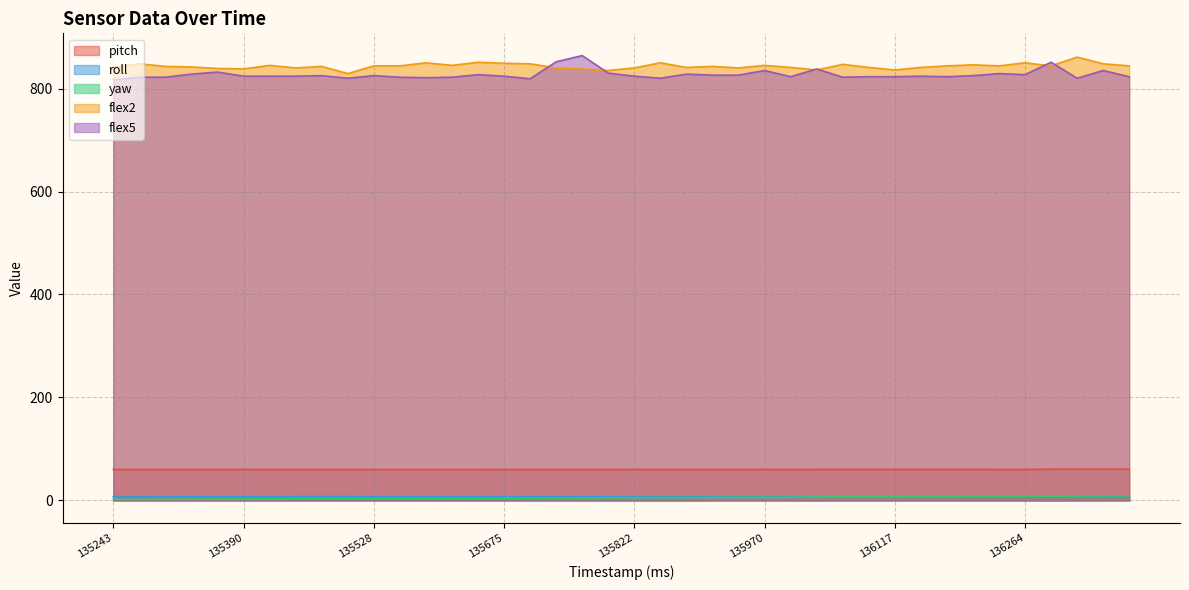

How many interior local peaks does the flex2 series have?

12